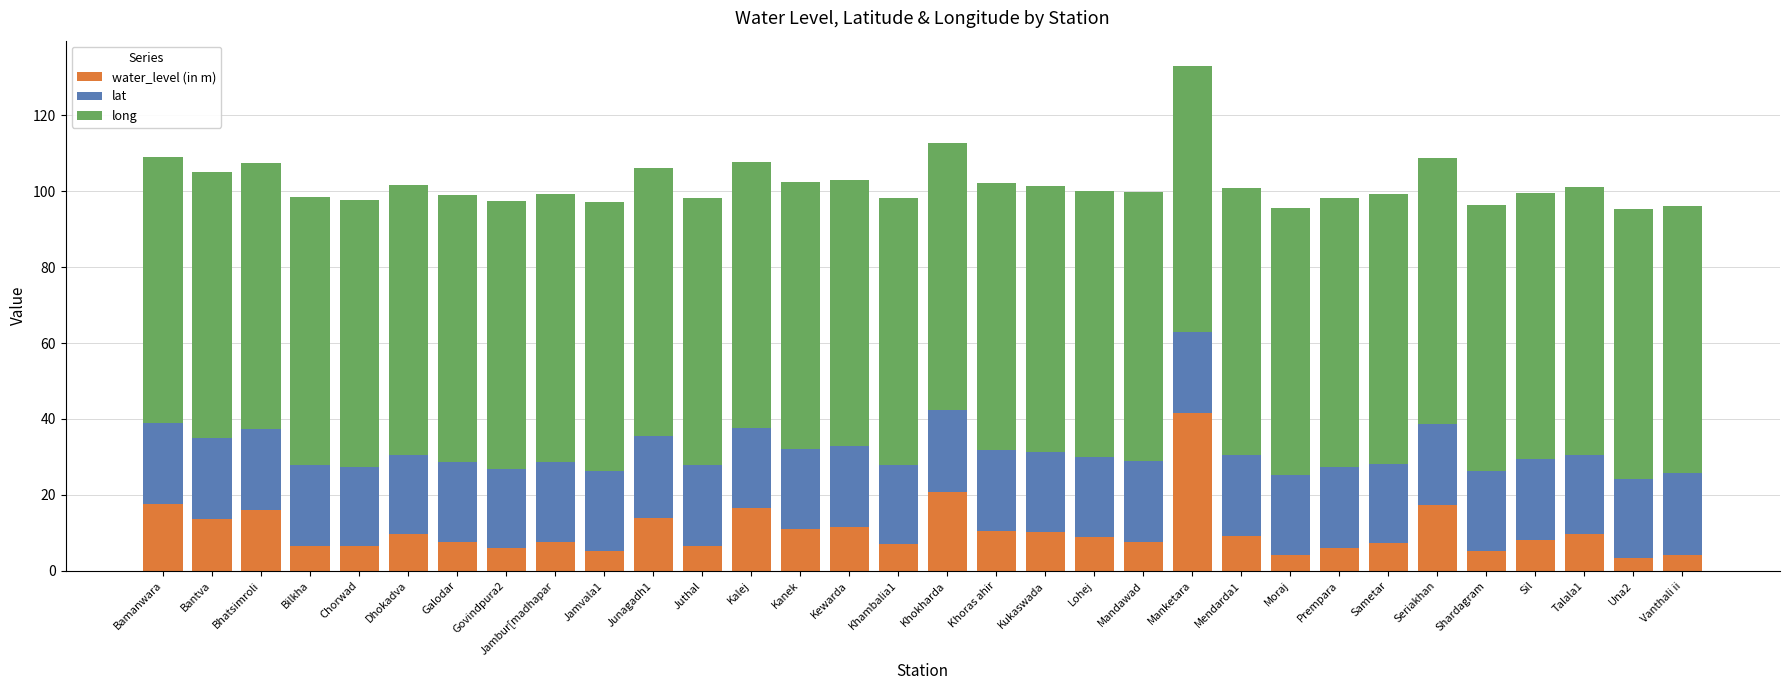

True or false: water_level (in m) has a value of 16.0 at Bhatsimroli.

True